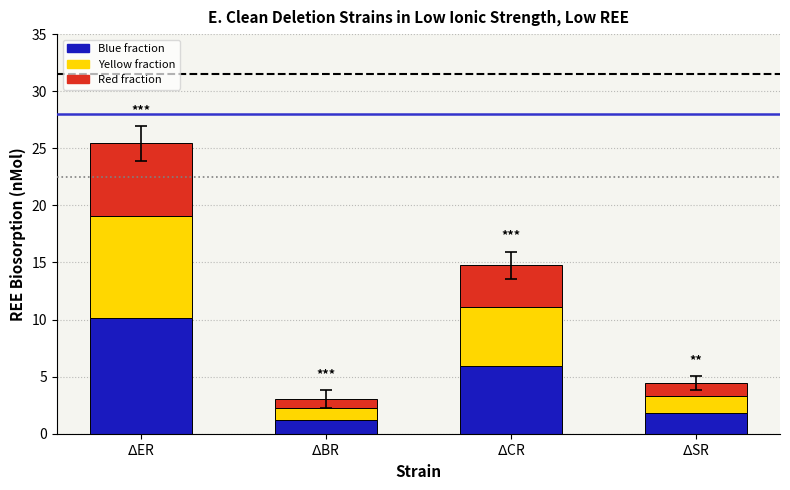

How many bars are there in total?

4